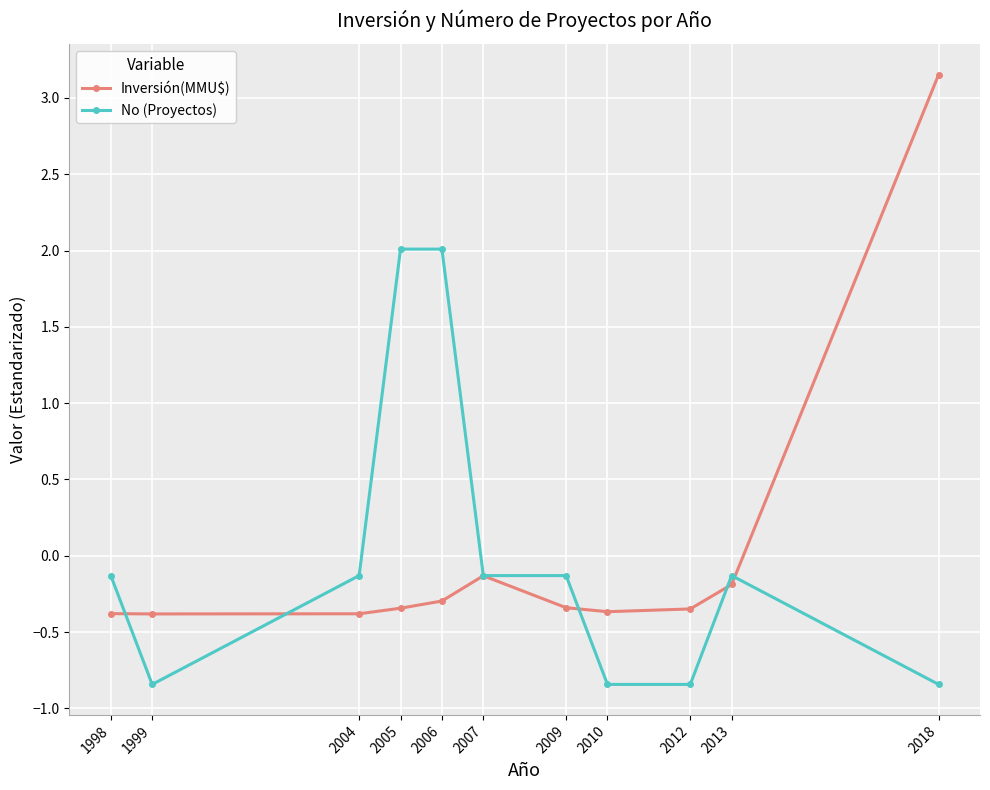

Which series ends up on top after the final intersection of Inversión(MMU$) and No (Proyectos)?

Inversión(MMU$)